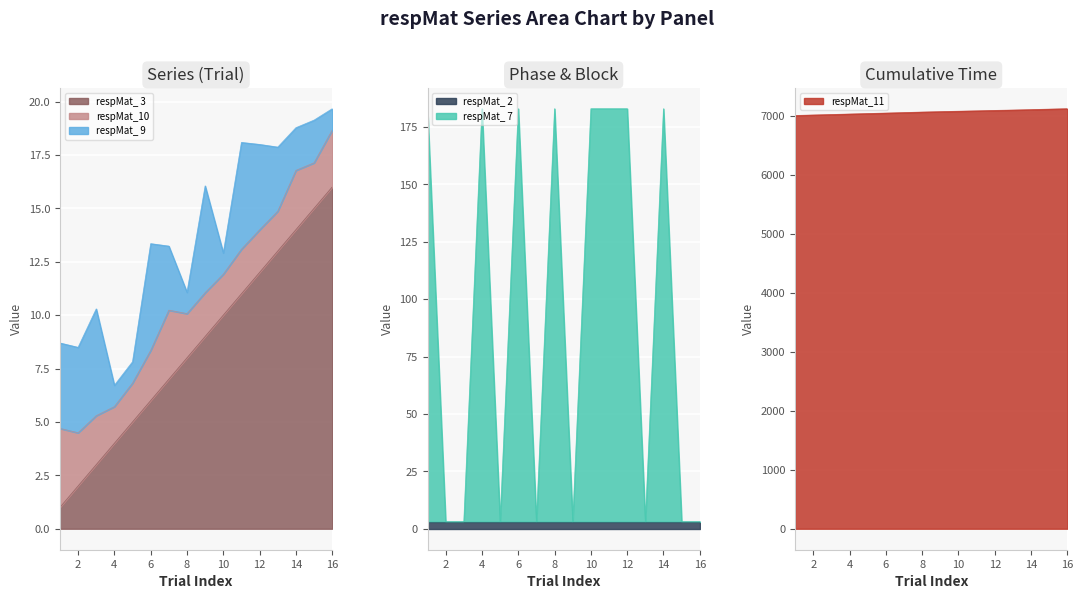

How many intersections are there between respMat_ 3 and respMat_ 7?

9